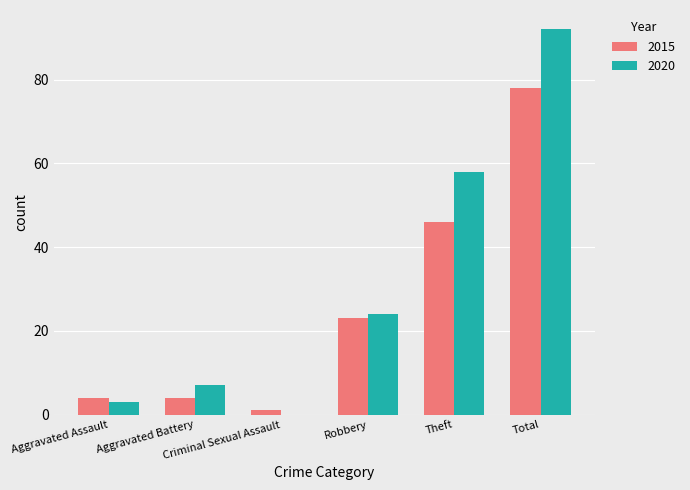

What is the maximum value for 2020?

92